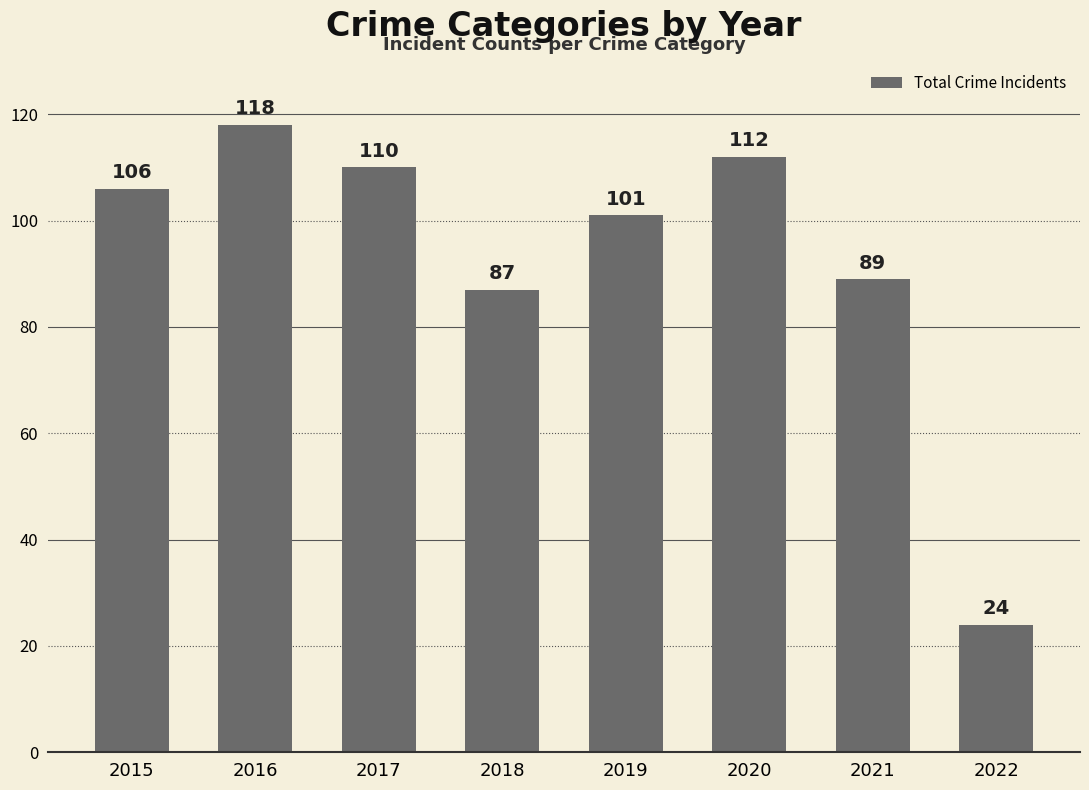

What is the difference between the values at 2016 and 2020?

6